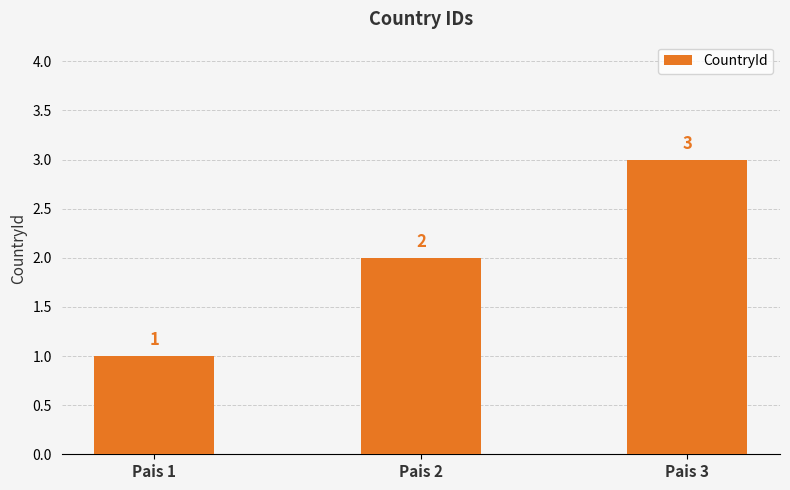

How many categories are shown in the chart?

3